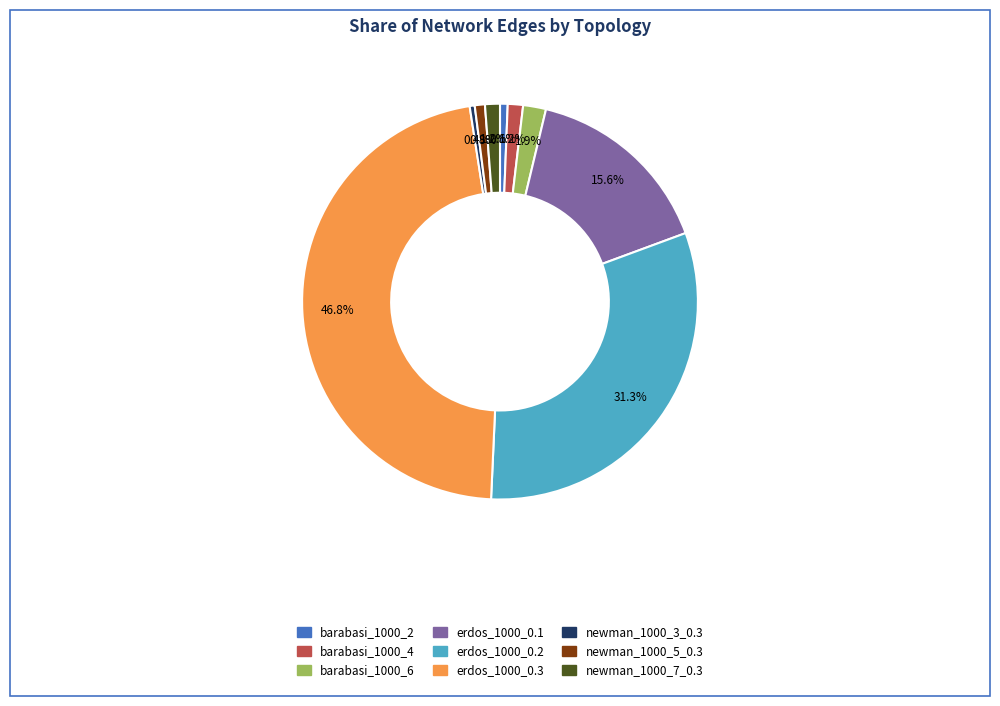

Is there a majority slice in this chart?

No